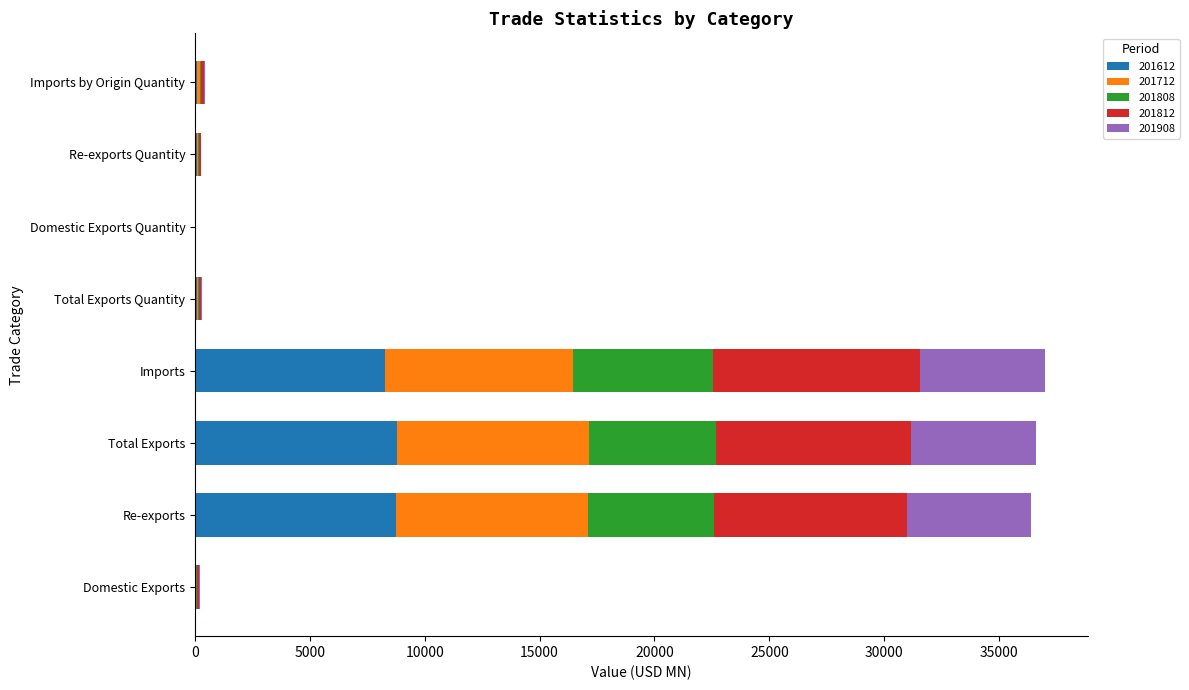

What is the highest value of the 201612 series?

8771.8